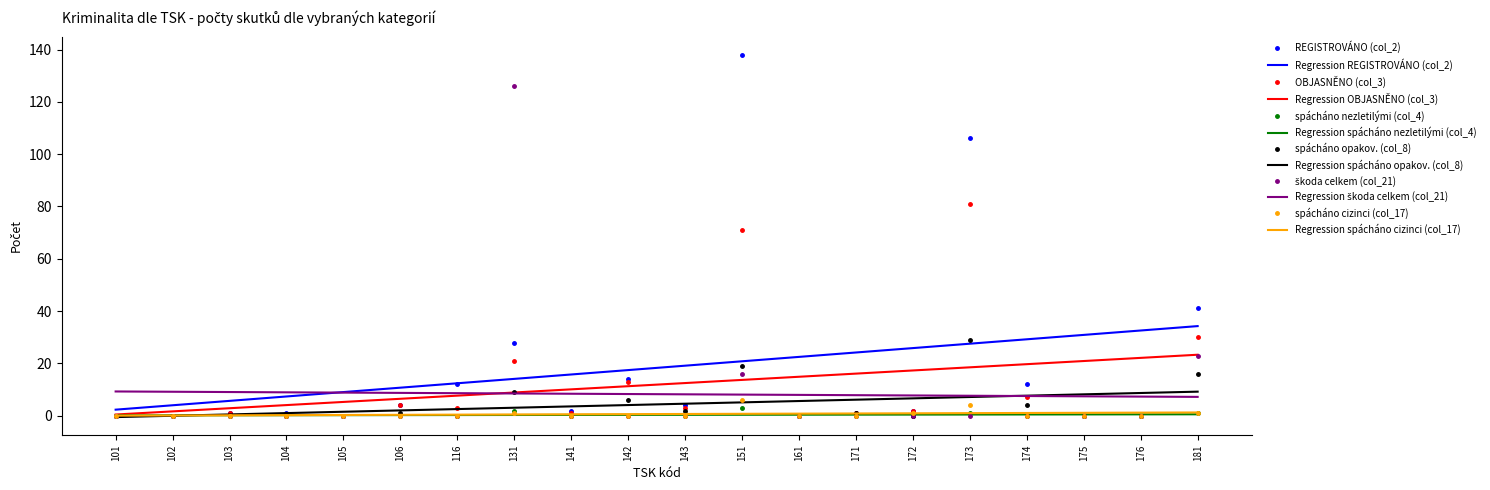

Which series has the widest spread of values?

REGISTROVÁNO (col_2)